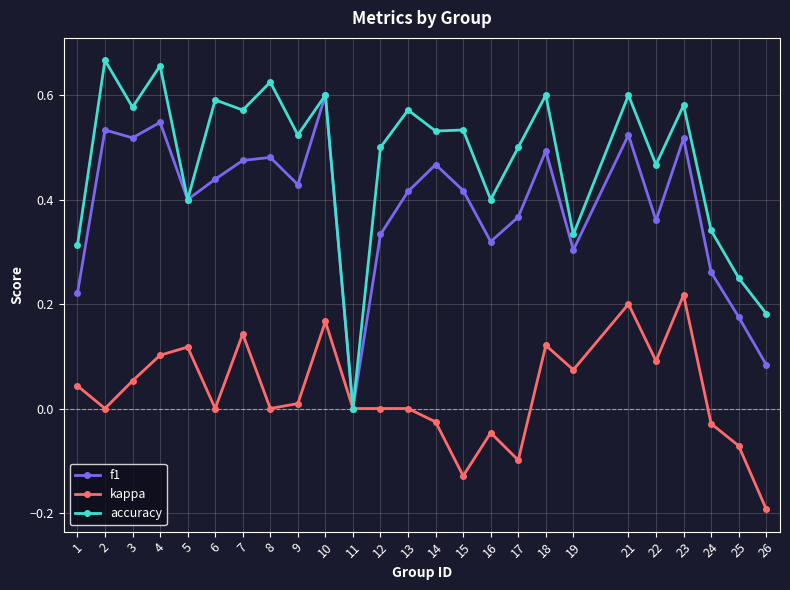

Which category has the lowest value in the kappa series?

26